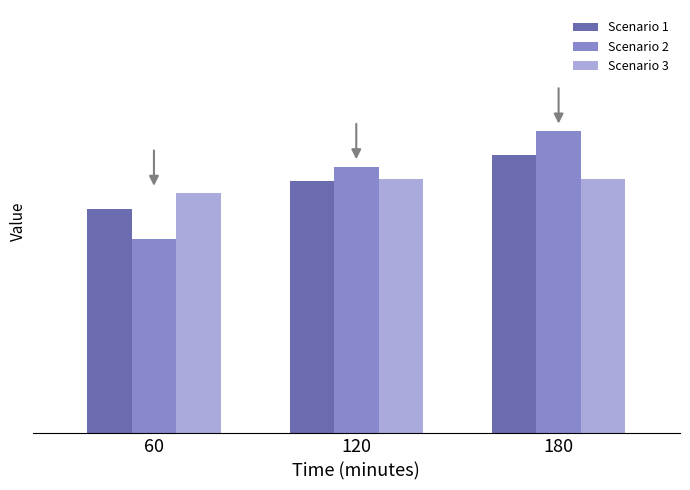

Is the value of Scenario 1 at 120 greater than the value of Scenario 2 at 60?

Yes